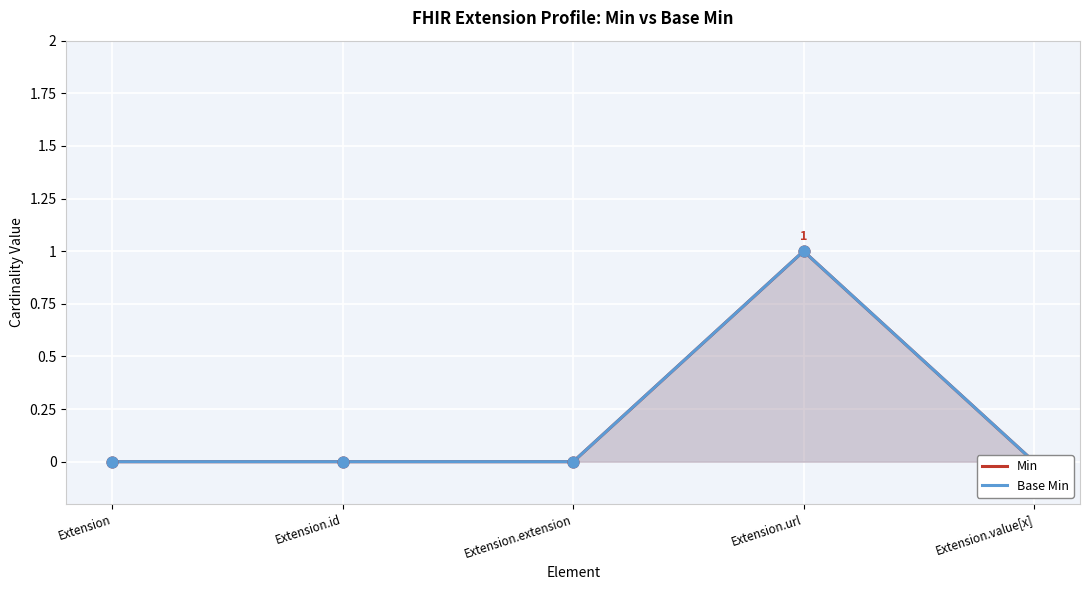

Which series contains the lowest Y value?

Min